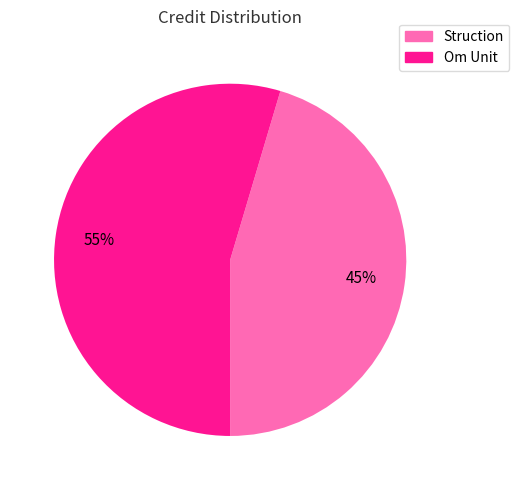

True or false: Om Unit accounts for 44% of the total.

False